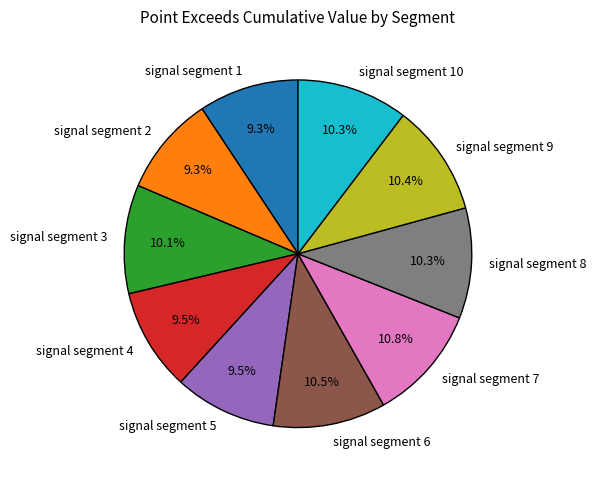

Does any single category account for the majority?

No